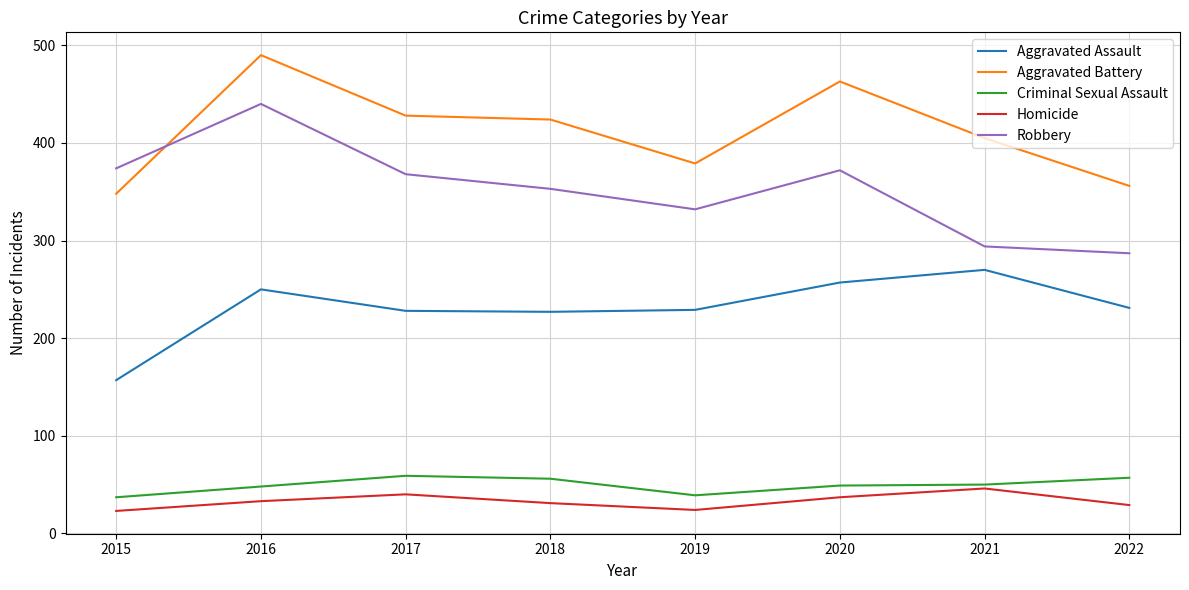

What is the spread (max minus min) of values at 2018?

393